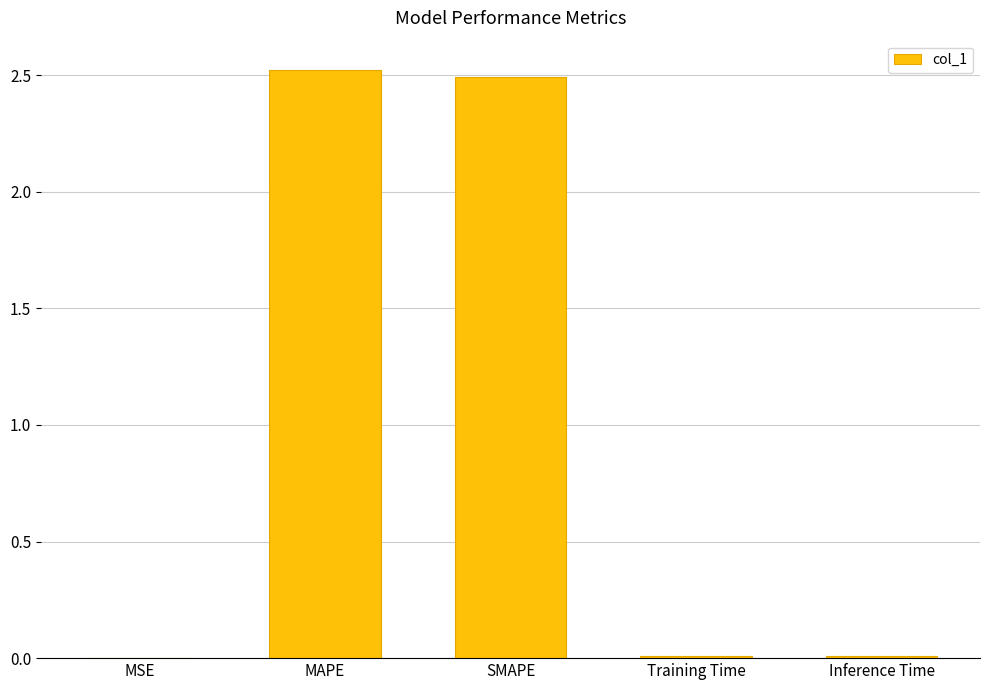

True or false: the data shows 2.5 at MAPE.

True